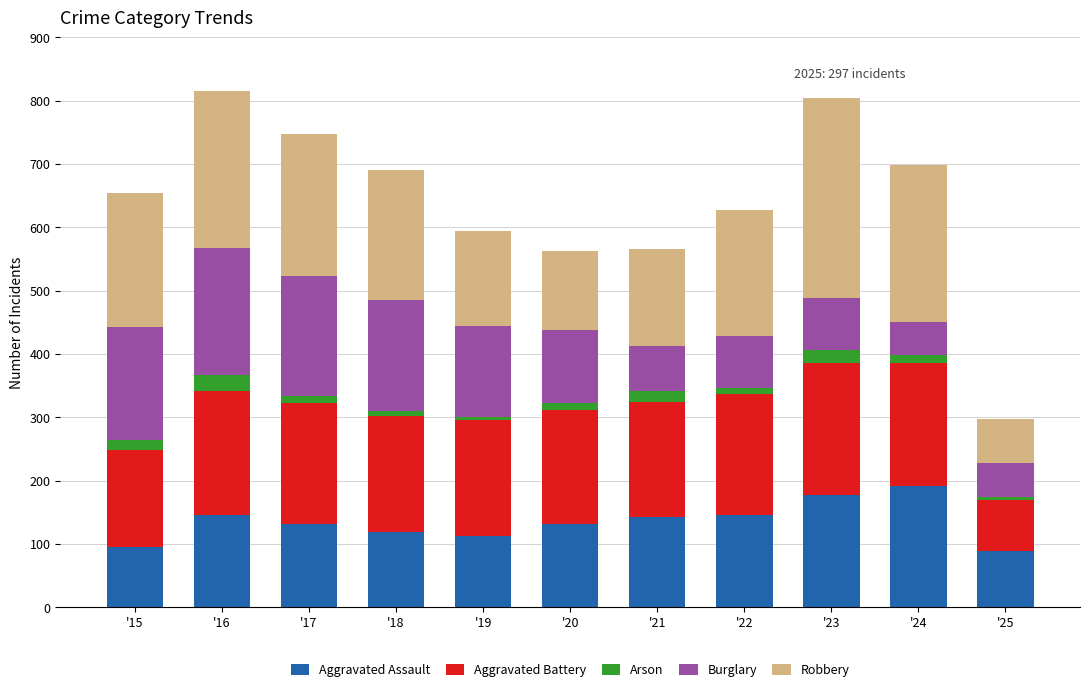

What is the maximum value for Aggravated Assault?

191